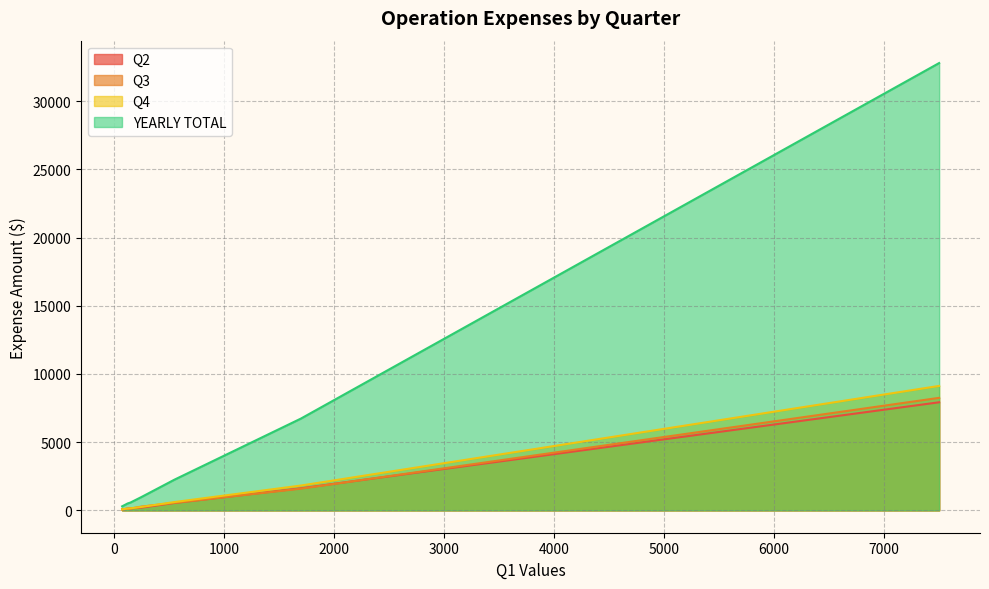

Which series has the largest total across all categories?

YEARLY TOTAL